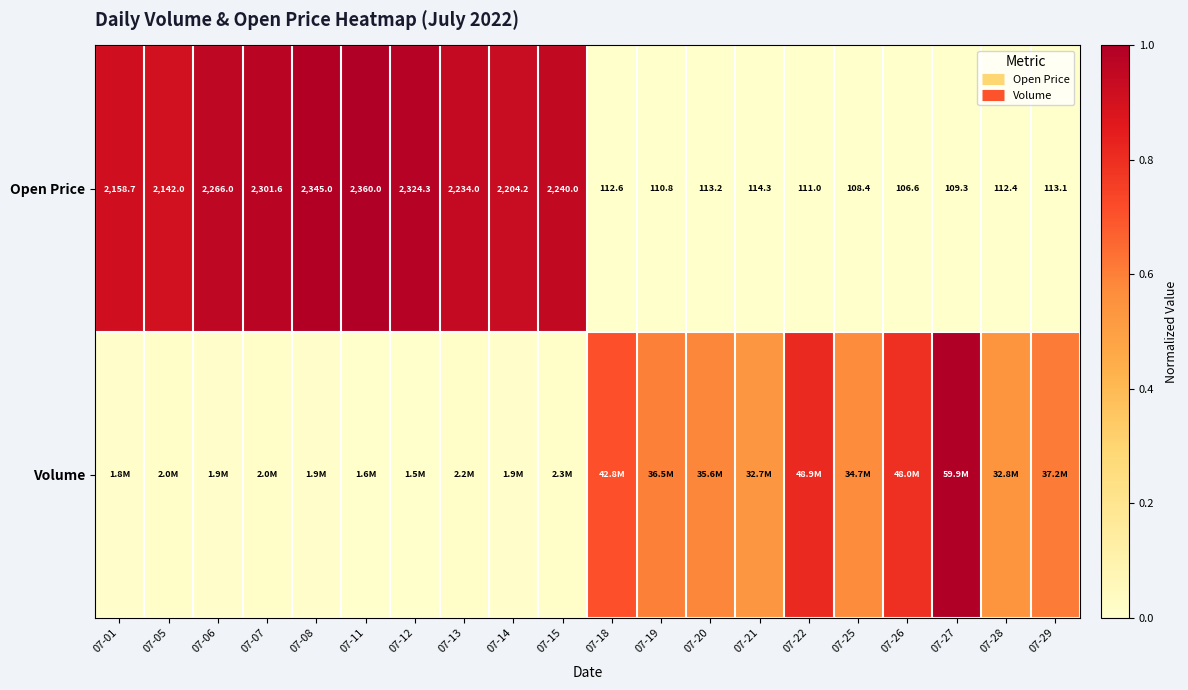

List the labels in order of Volume value, largest first.

07-27, 07-22, 07-26, 07-18, 07-29, 07-19, 07-20, 07-25, 07-28, 07-21, 07-15, 07-13, 07-07, 07-05, 07-08, 07-06, 07-14, 07-01, 07-11, 07-12